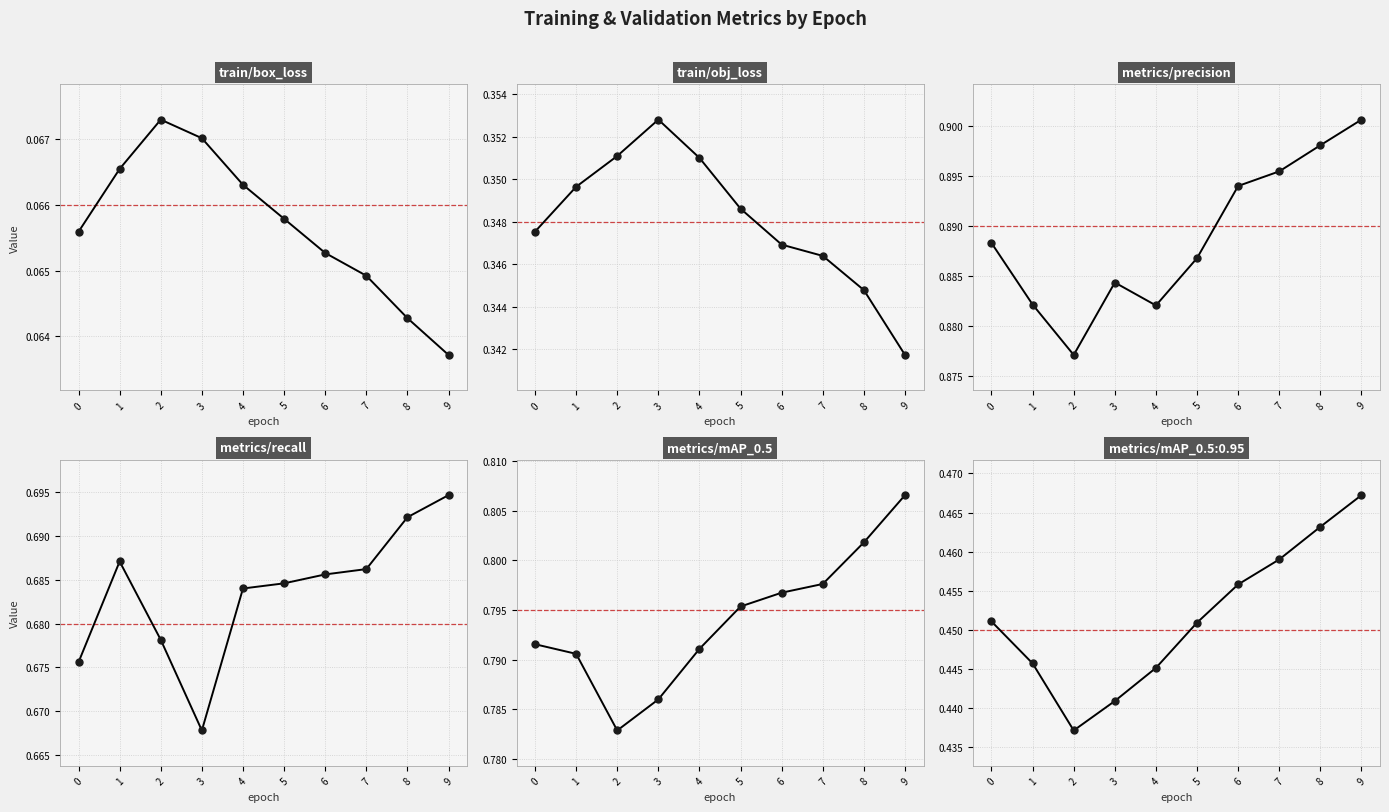

What is the sum of all metrics/precision values?

8.9